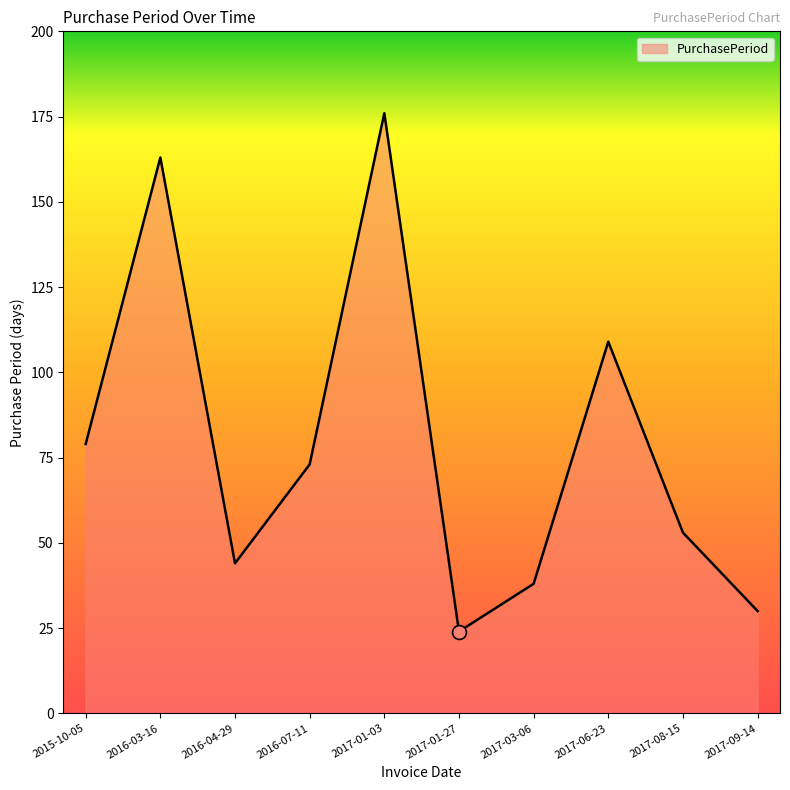

What position from the left is 2017-06-23?

8